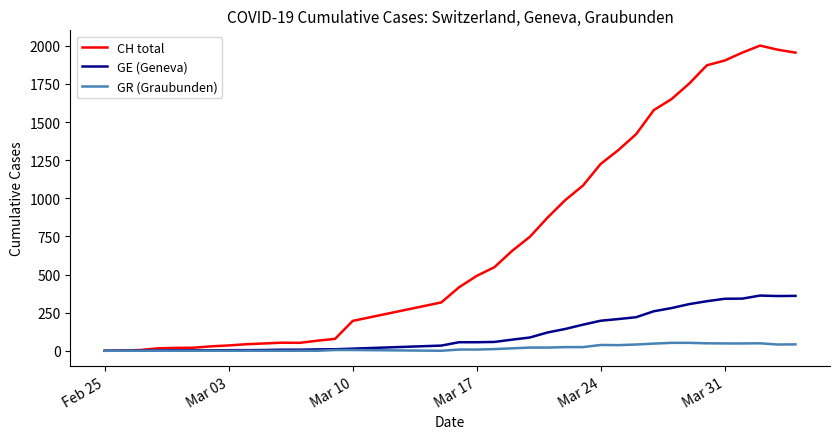

Is this an area chart (filled region under the line)?

No